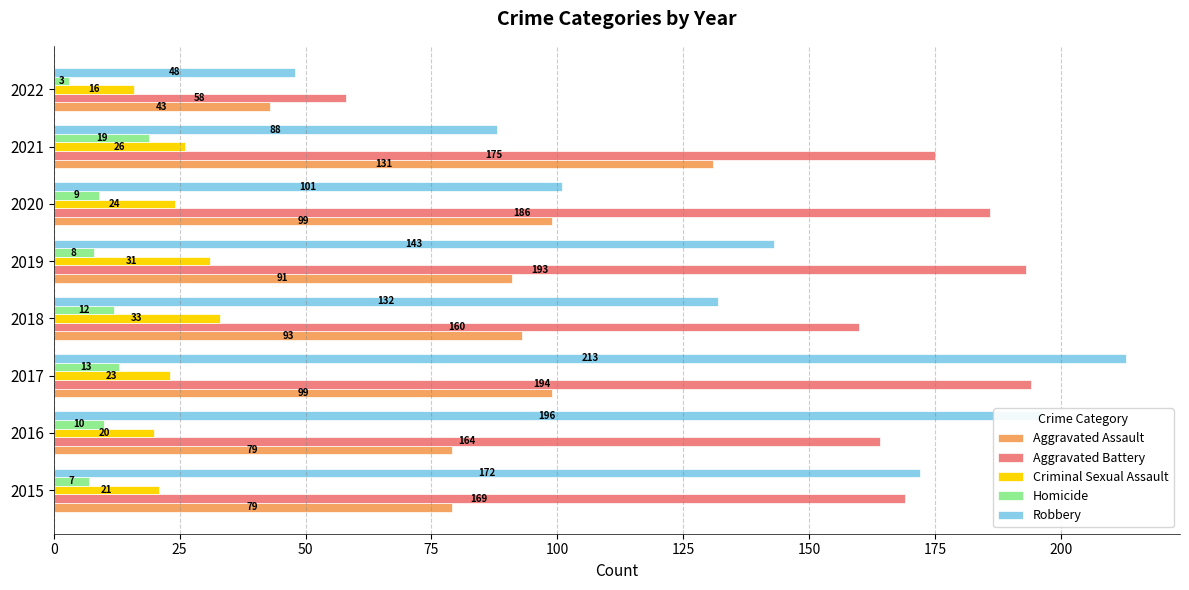

What is the difference between the highest and lowest values at 2019?

185